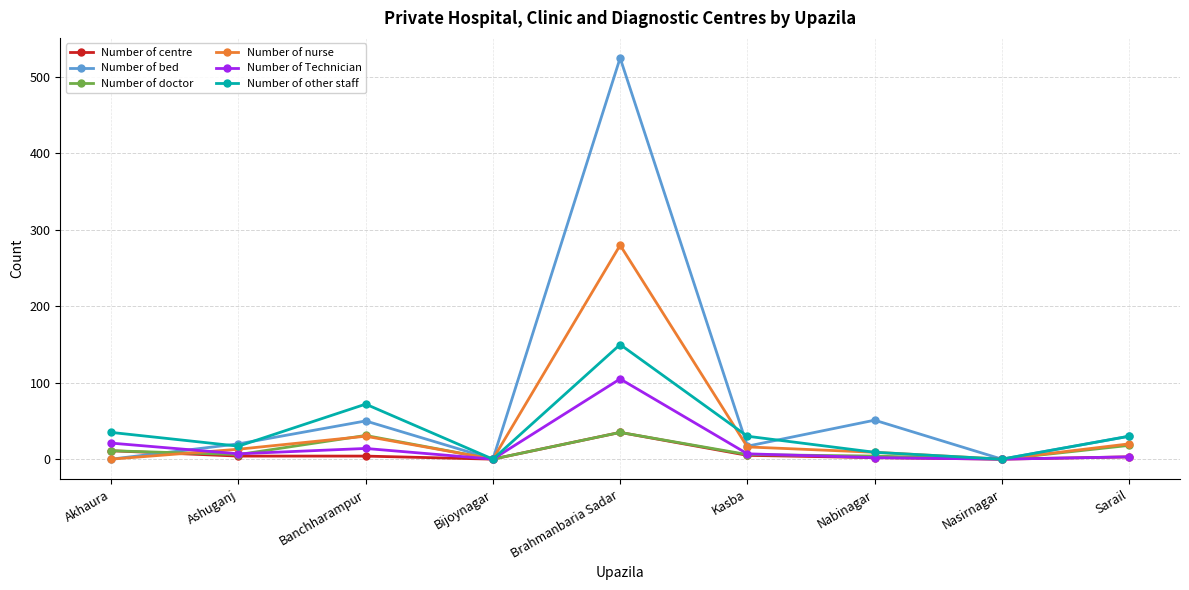

Which series has the largest range (max minus min)?

Number of bed